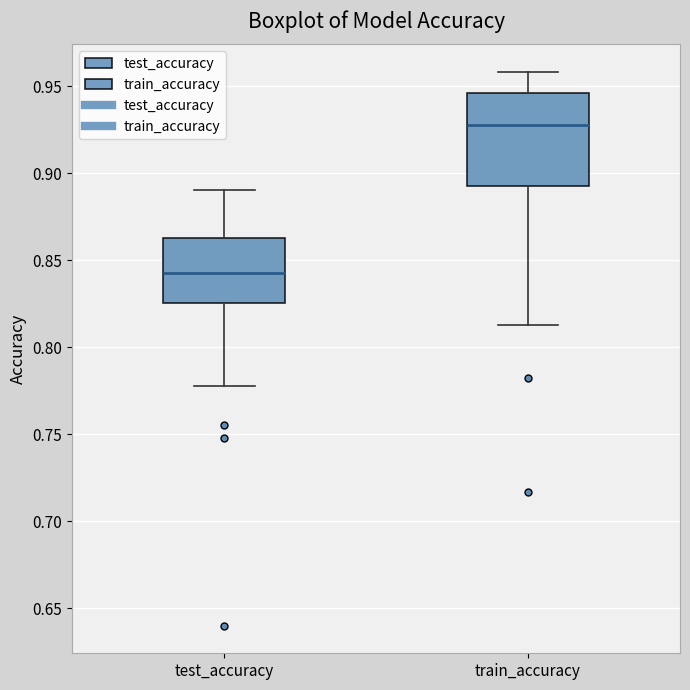

Reading left to right, read every box against the y-axis: the position of its median line, the range the box covers, and the ends of its whiskers. The values are not printed on the chart, so give them approximately, as read against the axis.

test_accuracy: median 0.845, box 0.825 to 0.865, whiskers 0.775 to 0.890
train_accuracy: median 0.930, box 0.895 to 0.945, whiskers 0.815 to 0.960